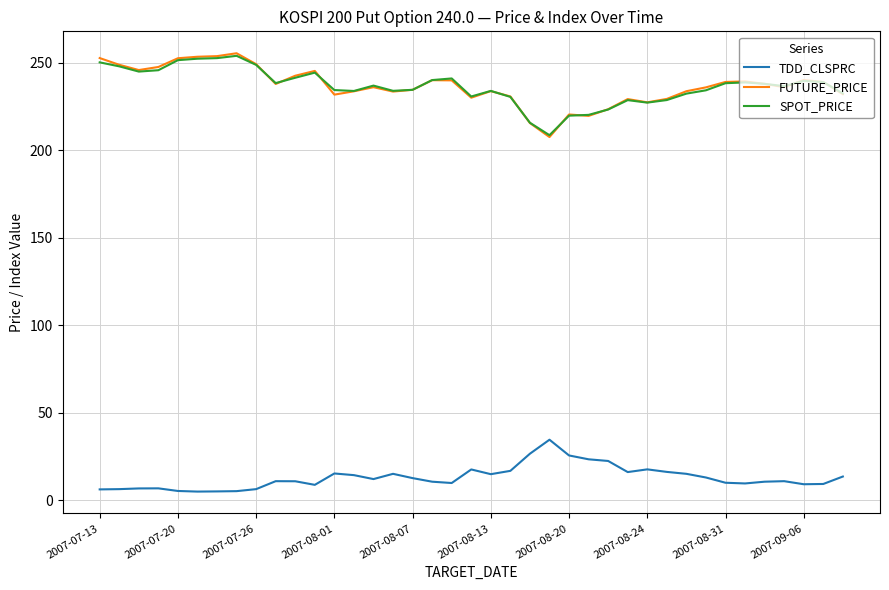

What is the minimum value for SPOT_PRICE?

208.6